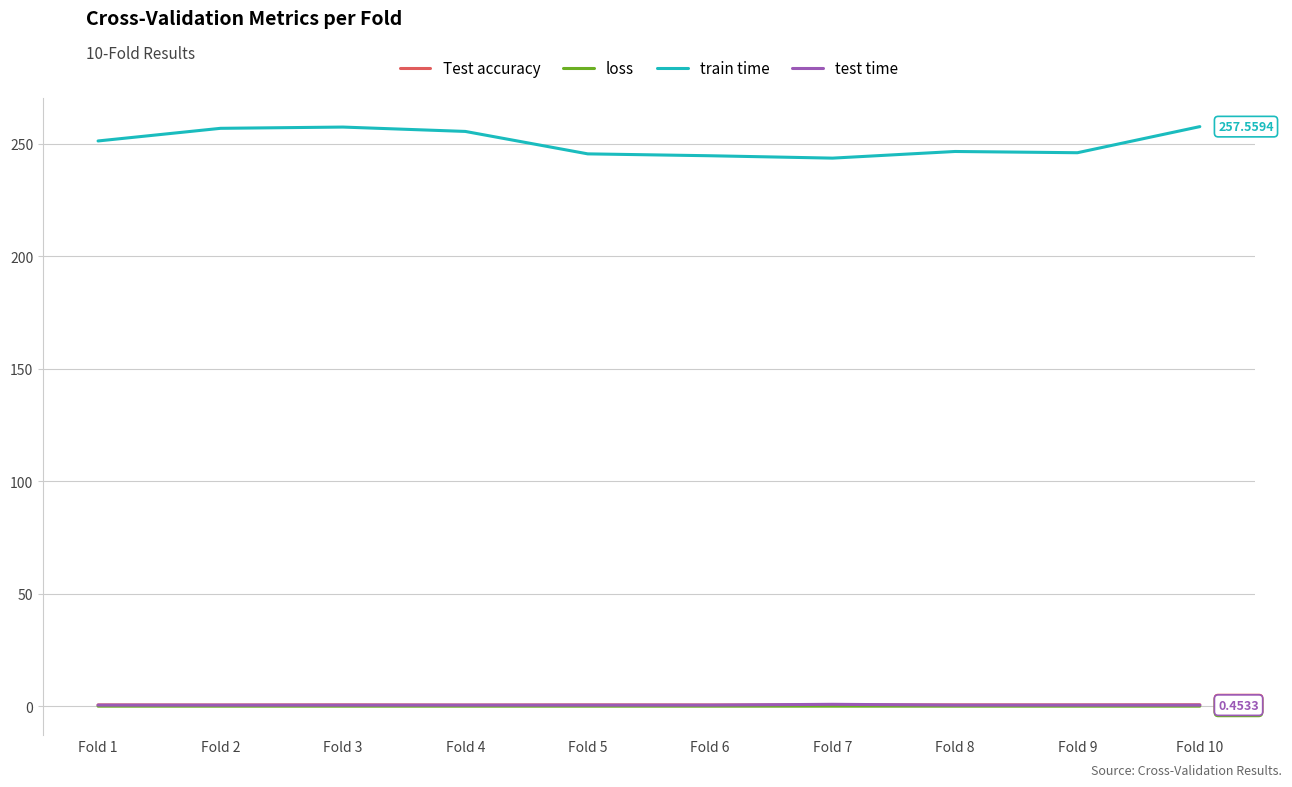

Is the value of Test accuracy at Fold 4 greater than the value of train time at Fold 9?

No